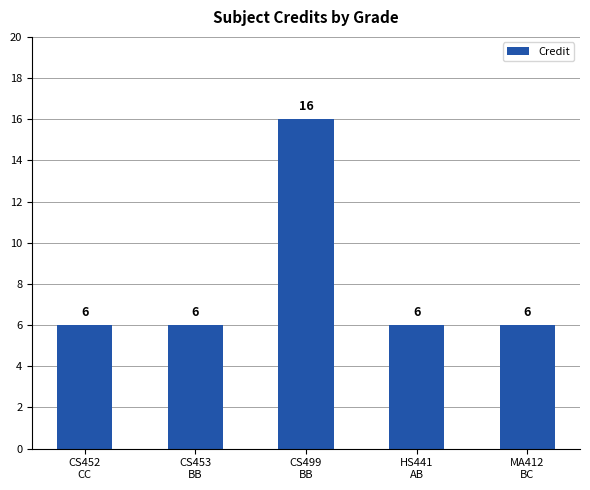

The chart shows a value of 3 at CS453
BB. True or false?

False